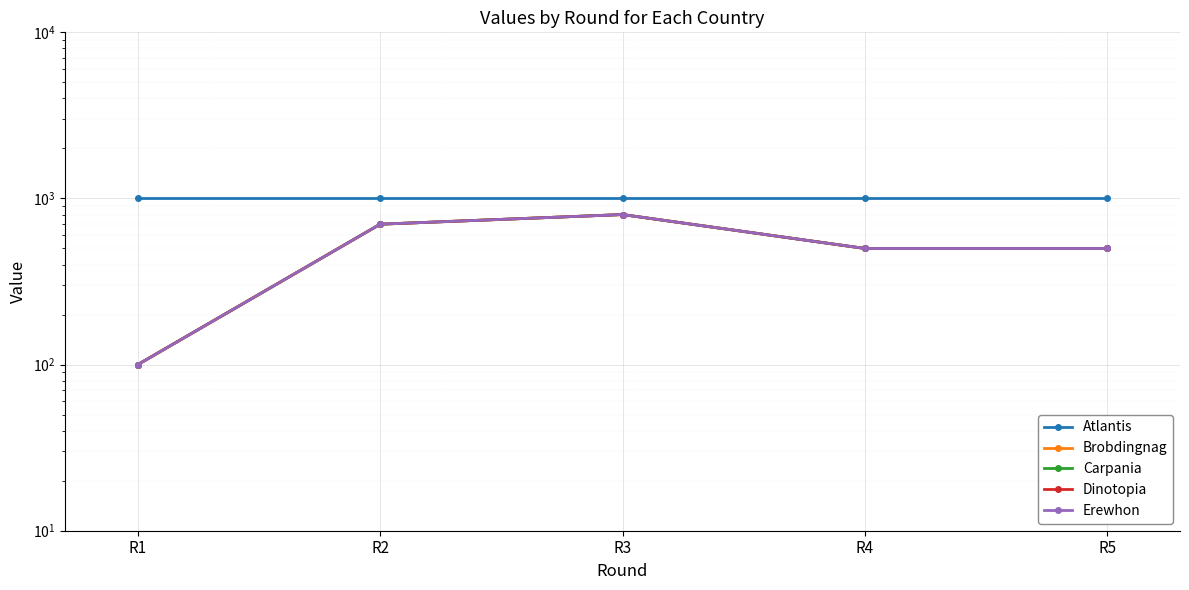

Read the Brobdingnag value at R3.

800